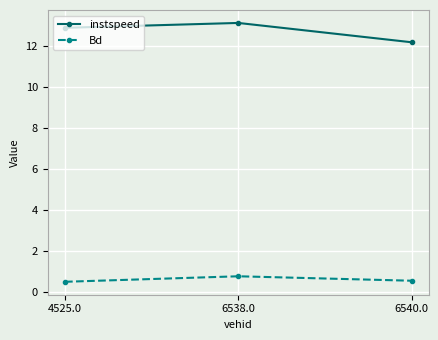

The value of instspeed at 4525.0 is 3.1. True or false?

False